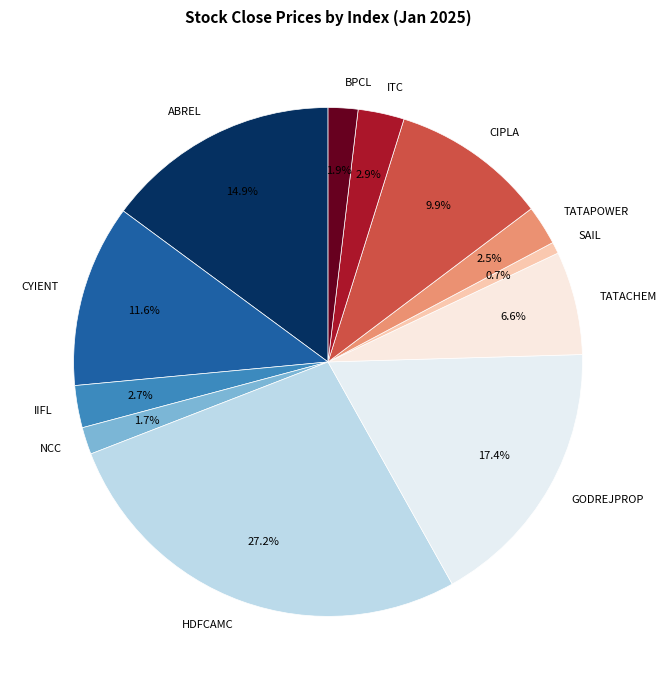

What portion of the pie excludes SAIL?

99.3%